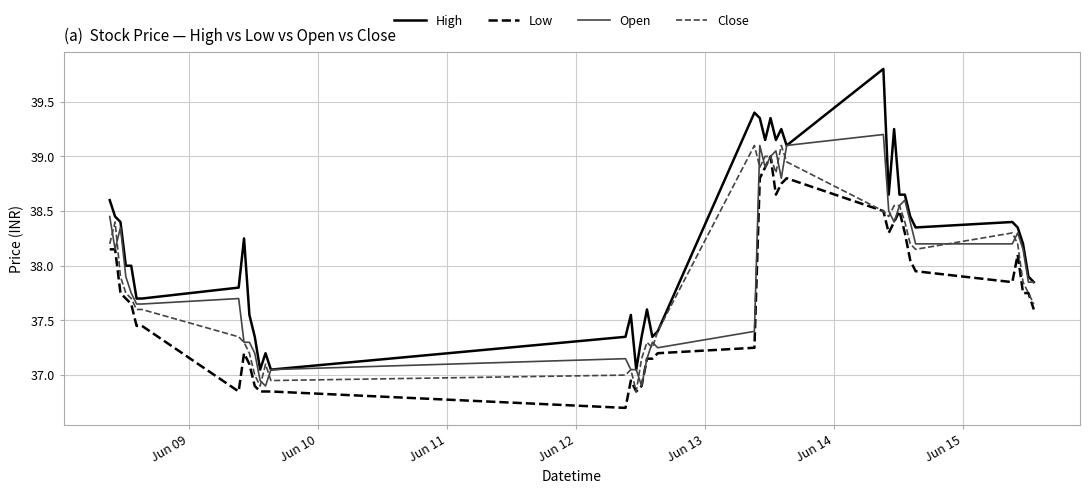

Which series has the largest total across all categories?

High